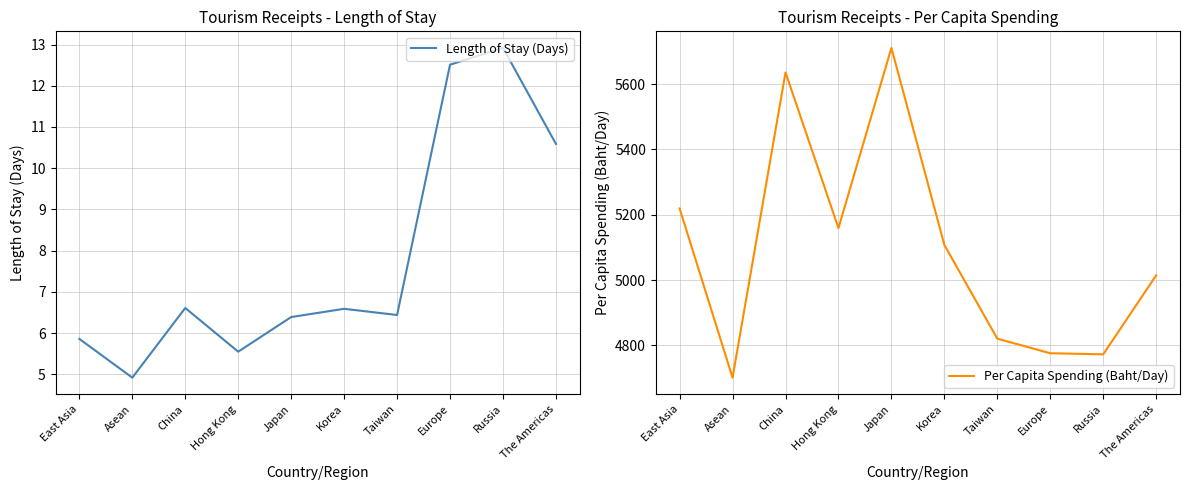

Is it true that Length of Stay (Days) equals 11.3 at Japan?

False